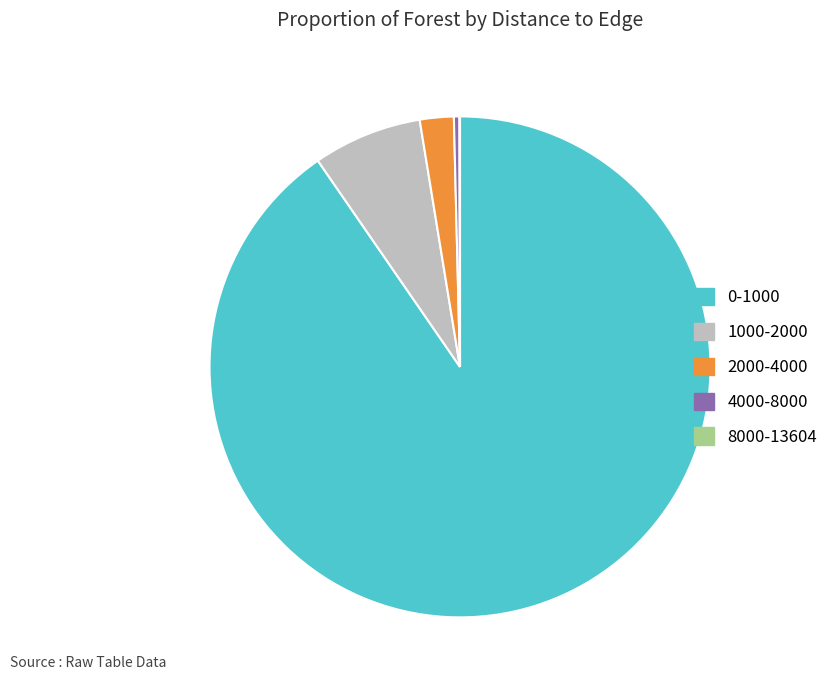

Which category accounts for the majority?

0-1000